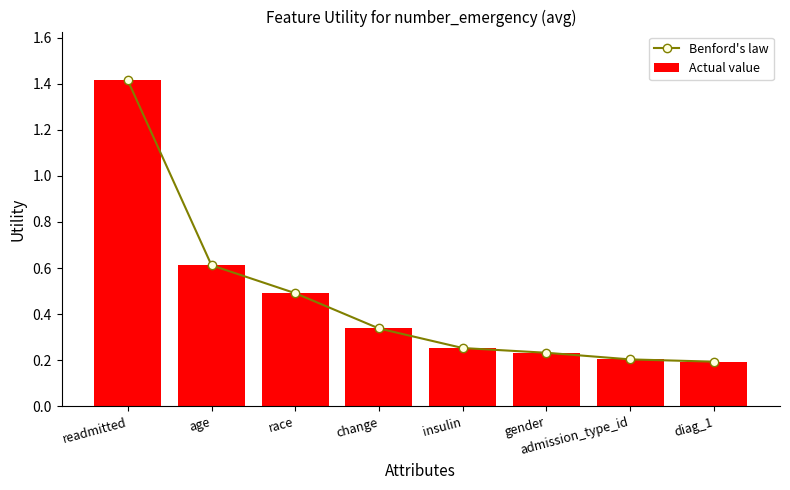

What is the label of the 5th bar from the left?

insulin